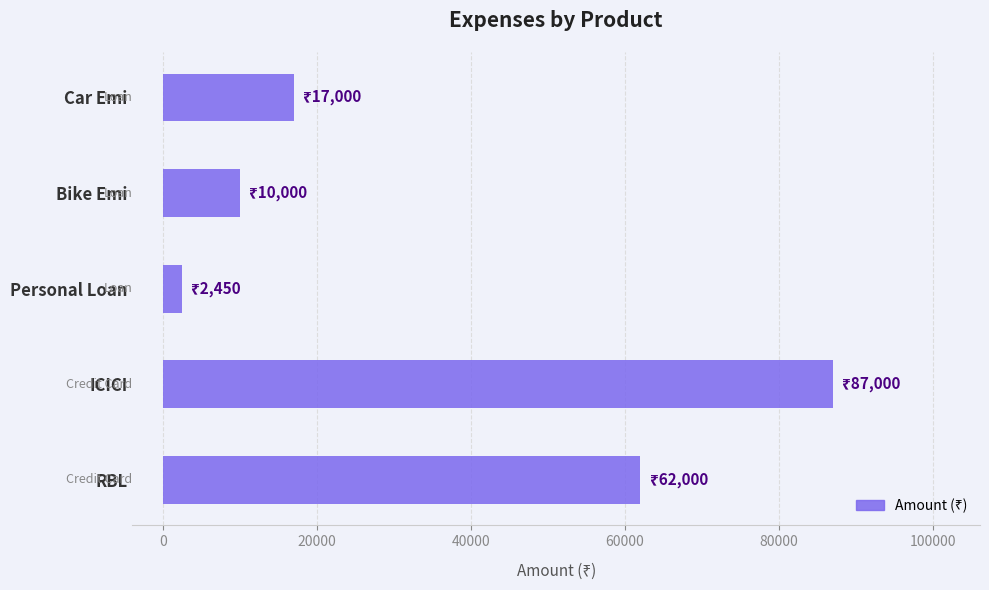

What is the difference between the values at Bike Emi and RBL?

52000